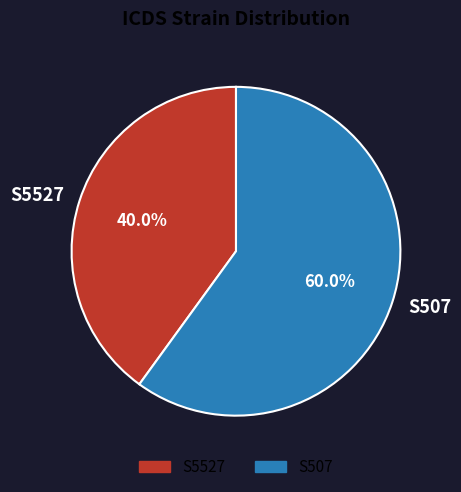

To the nearest percent, what is the difference between the largest and smallest slice percentages?

20%